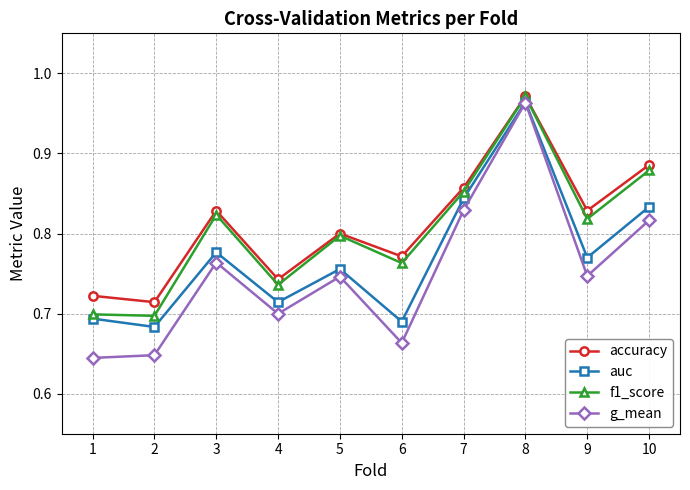

Which series has the widest spread of values?

g_mean